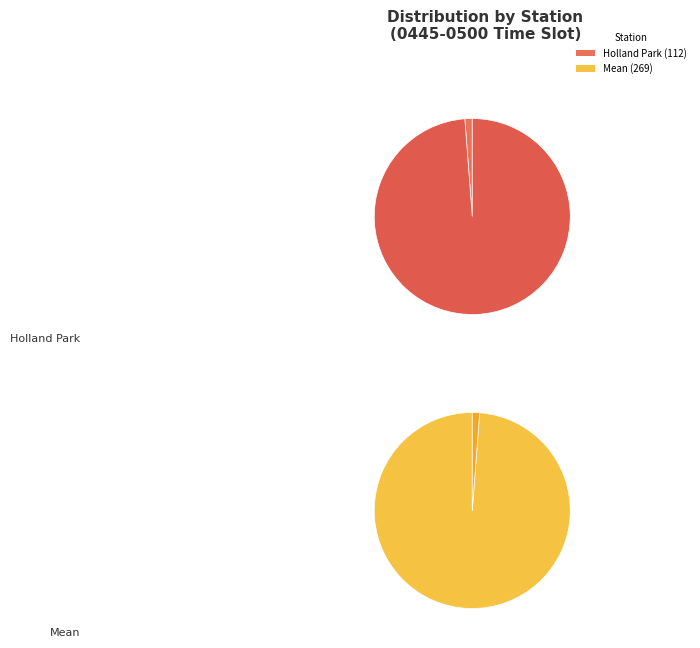

Between 112 and 269, which is larger?

269